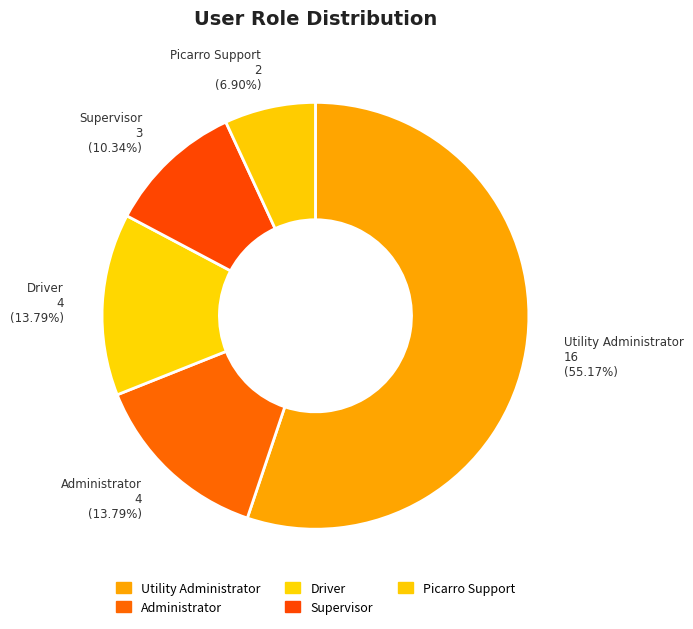

Does any single category account for the majority?

Yes